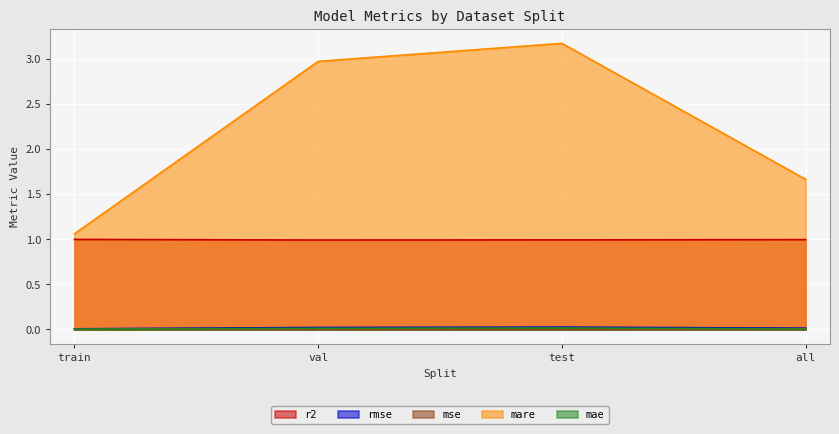

Count the number of categories in the chart.

4